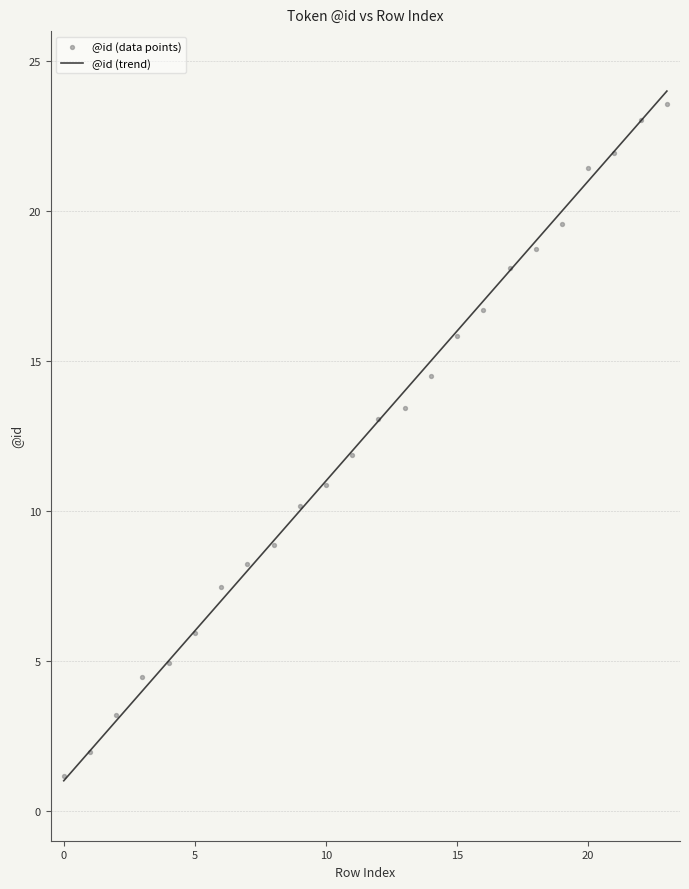

Which series has the largest Y range (max minus min)?

@id (trend)